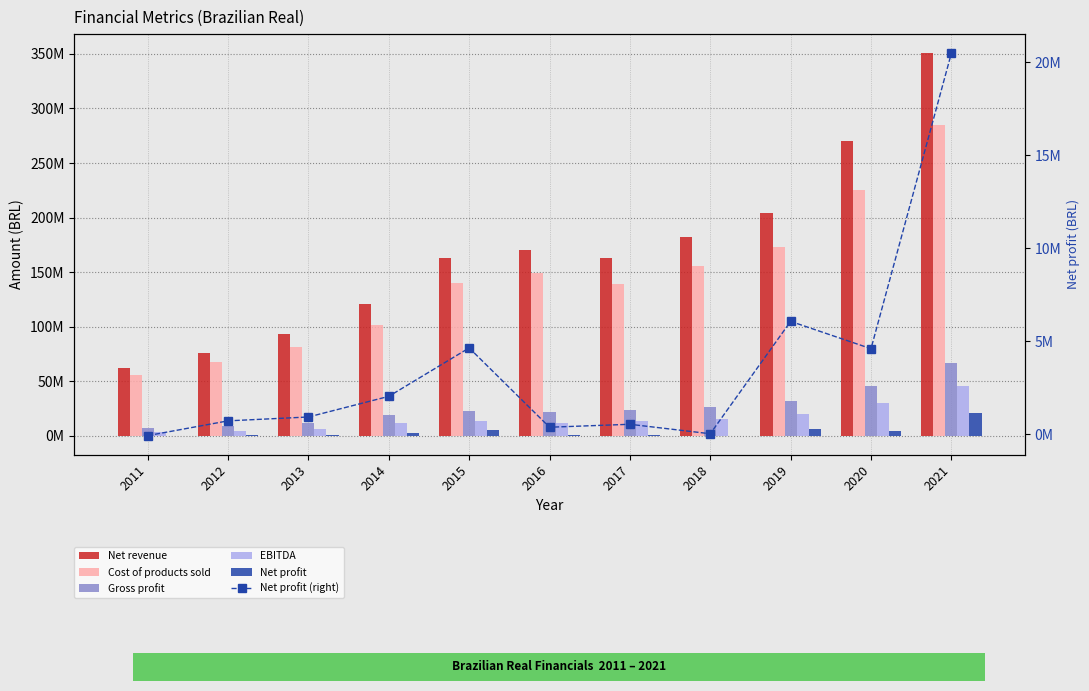

What is the difference between the Cost of products sold values at 2019 and 2017?

33179500